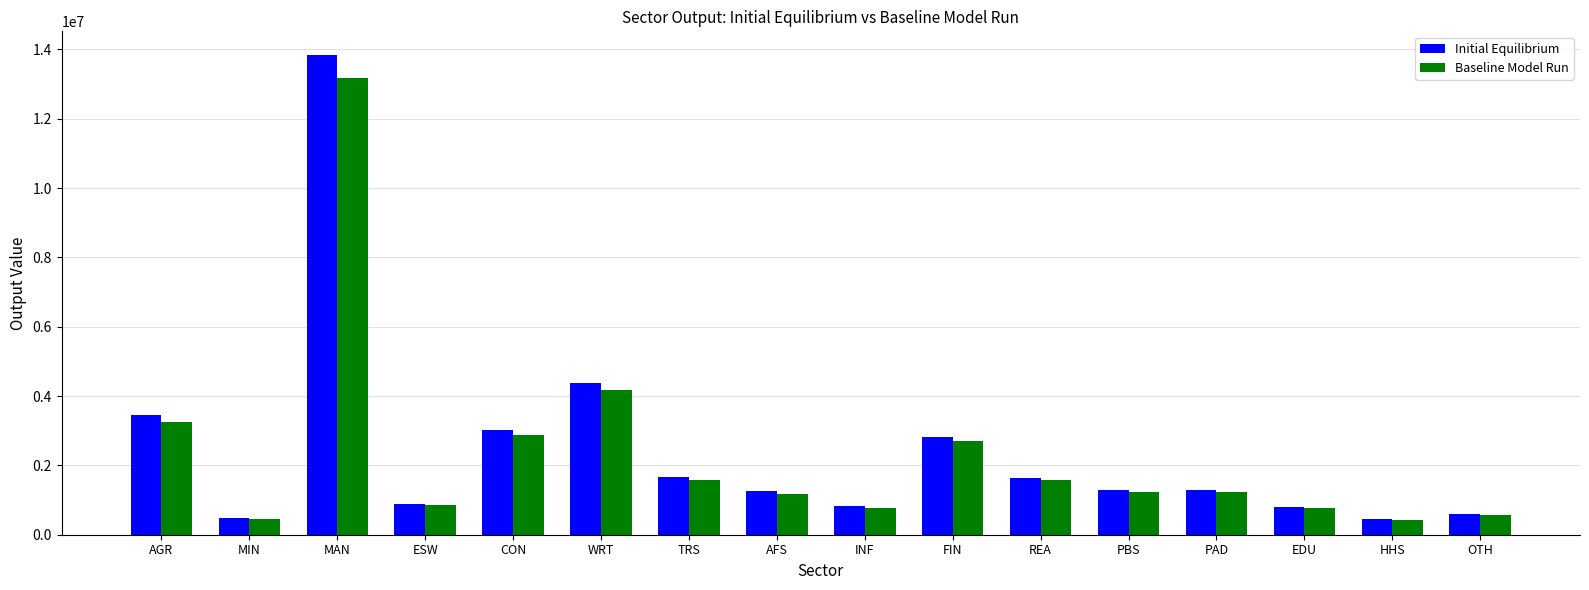

What is the difference between the Initial Equilibrium values at REA and PBS?

365245.7